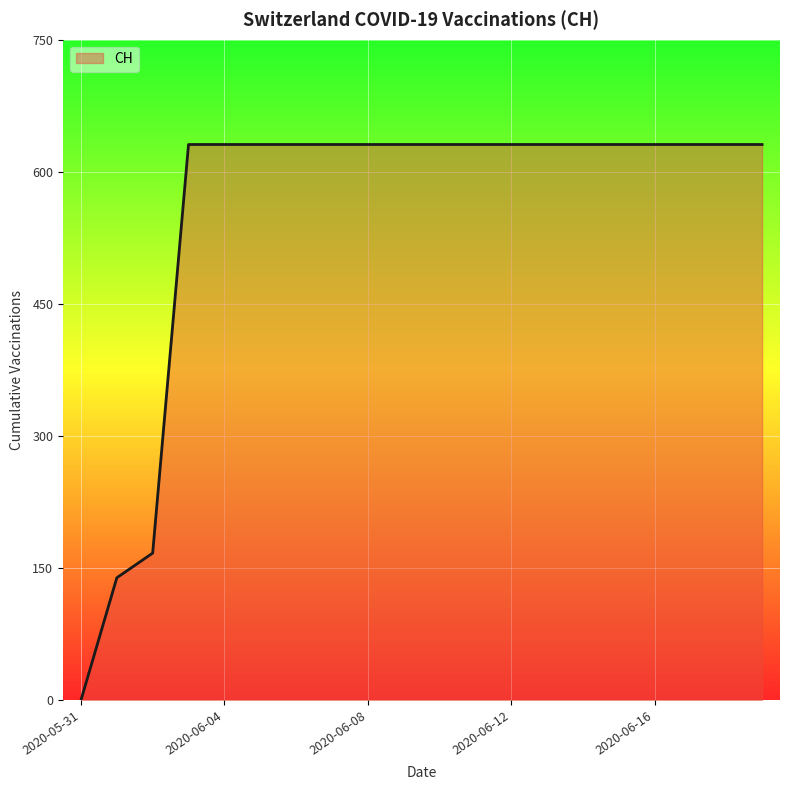

What is the difference between the second highest and second lowest values?

492